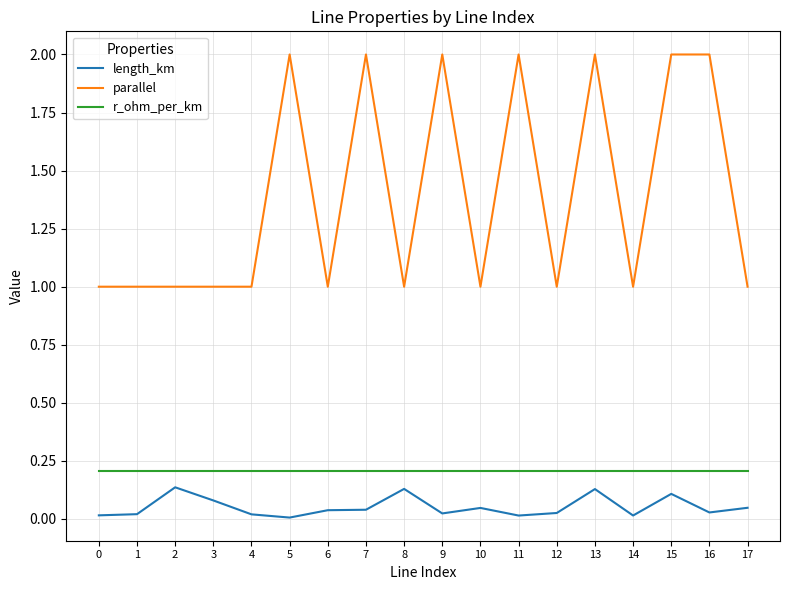

True or false: parallel and r_ohm_per_km cross at least once.

False